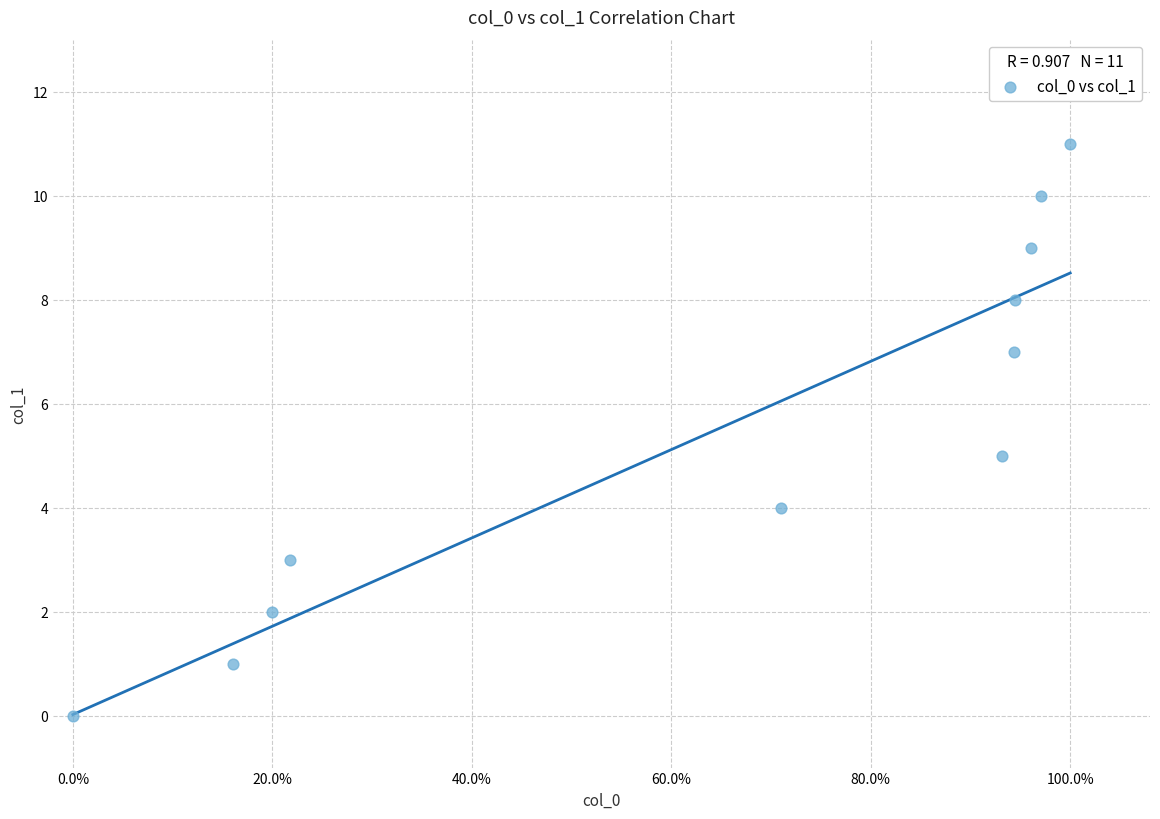

What is the range of Y values (max minus min)?

11